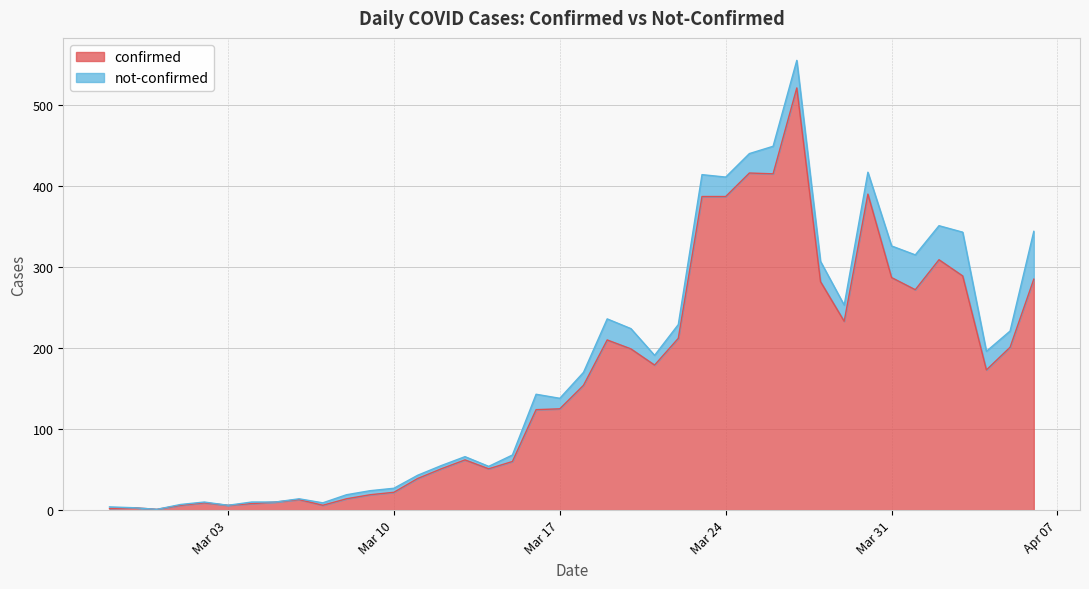

What are all the series names shown in the legend?

confirmed, not-confirmed